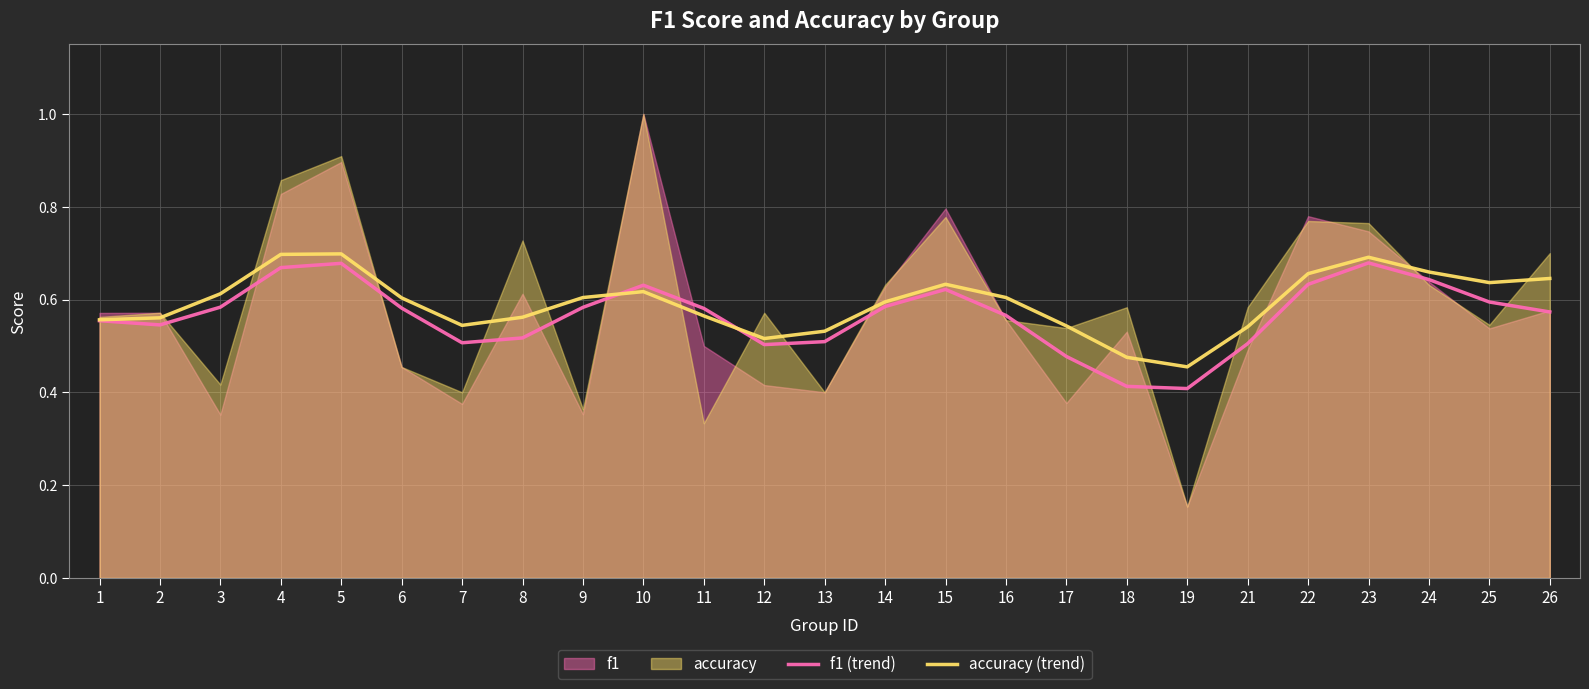

The f1 (trend) series shows 0.2 at 10. True or false?

False